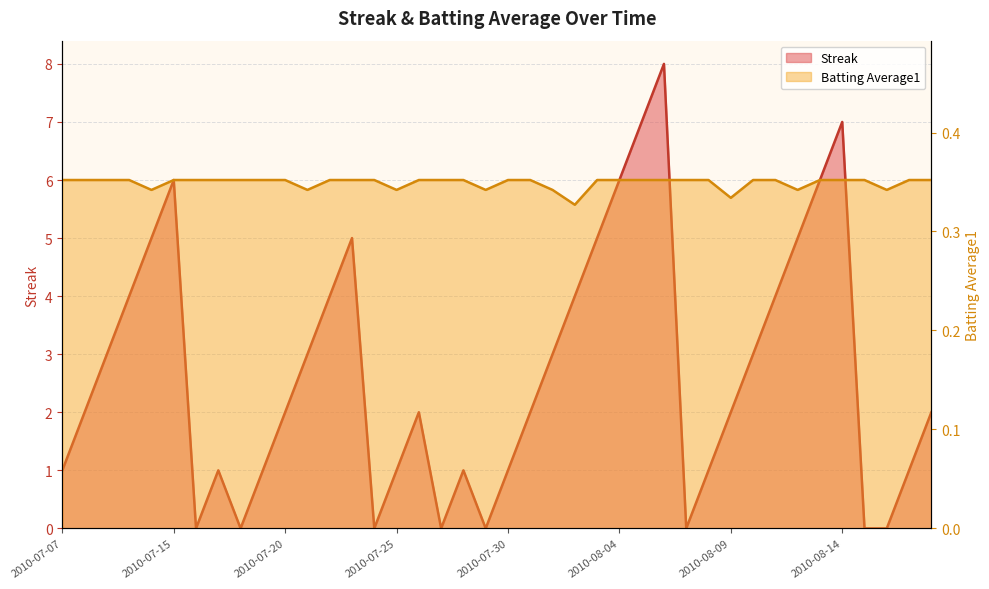

What is the value of the Batting Average1 point at the 18th from the left?

0.4